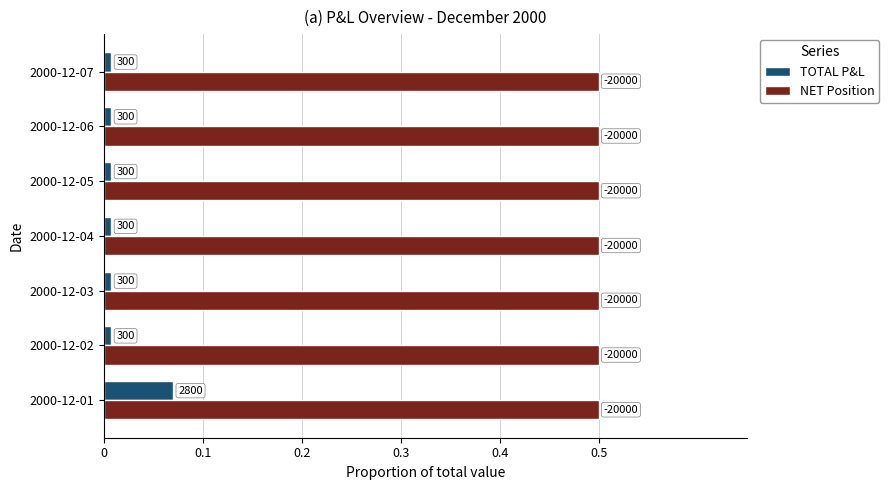

What are all the series names shown in the legend?

TOTAL P&L, NET Position